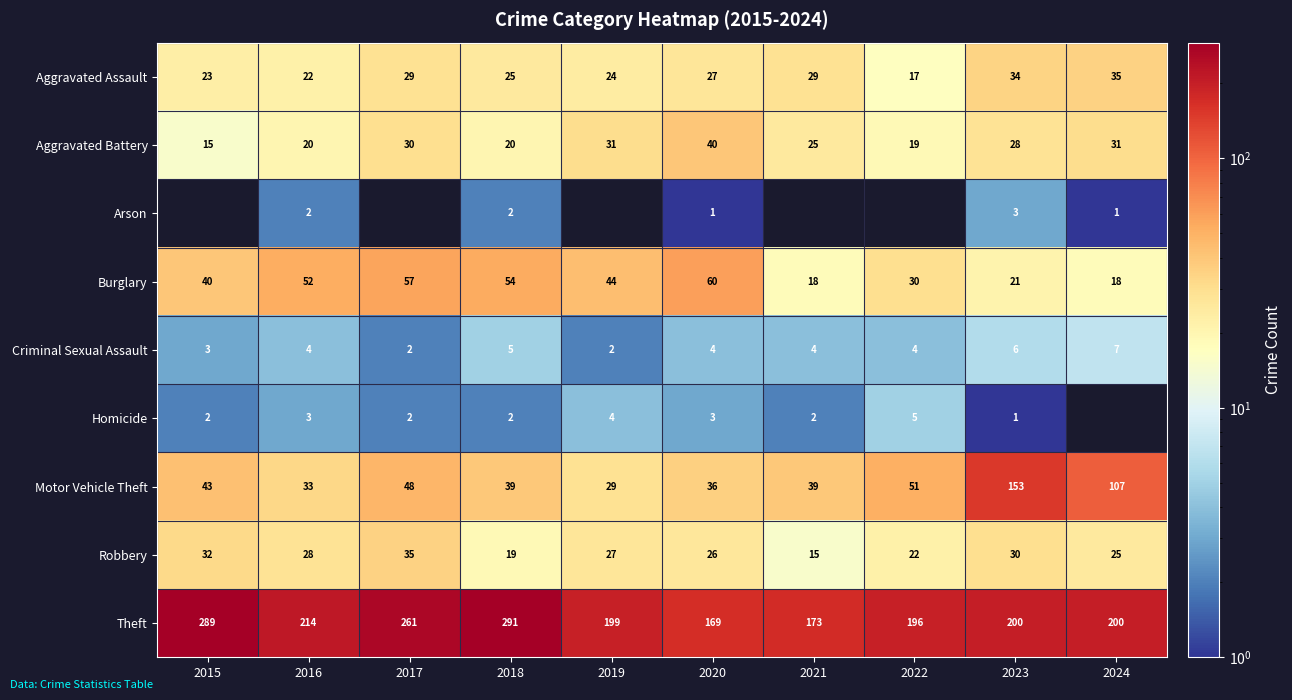

What is the sum of all Criminal Sexual Assault values?

41